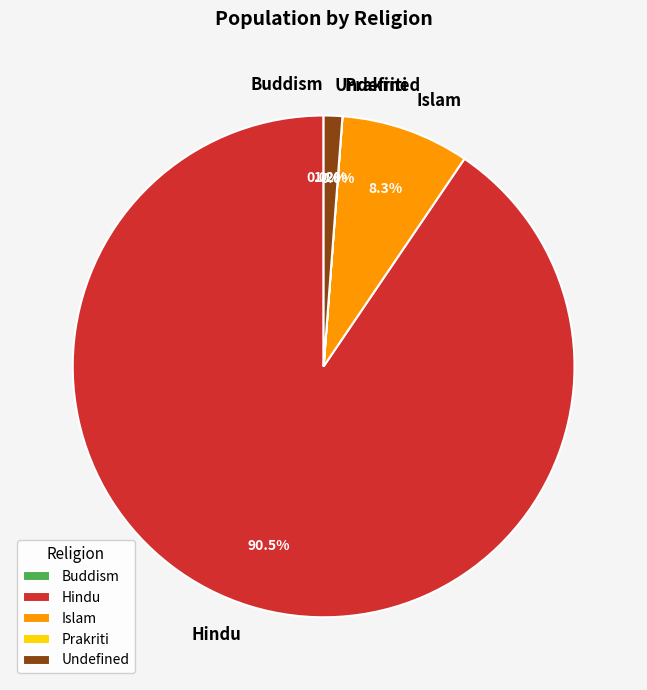

What is the largest slice in the pie chart?

Hindu